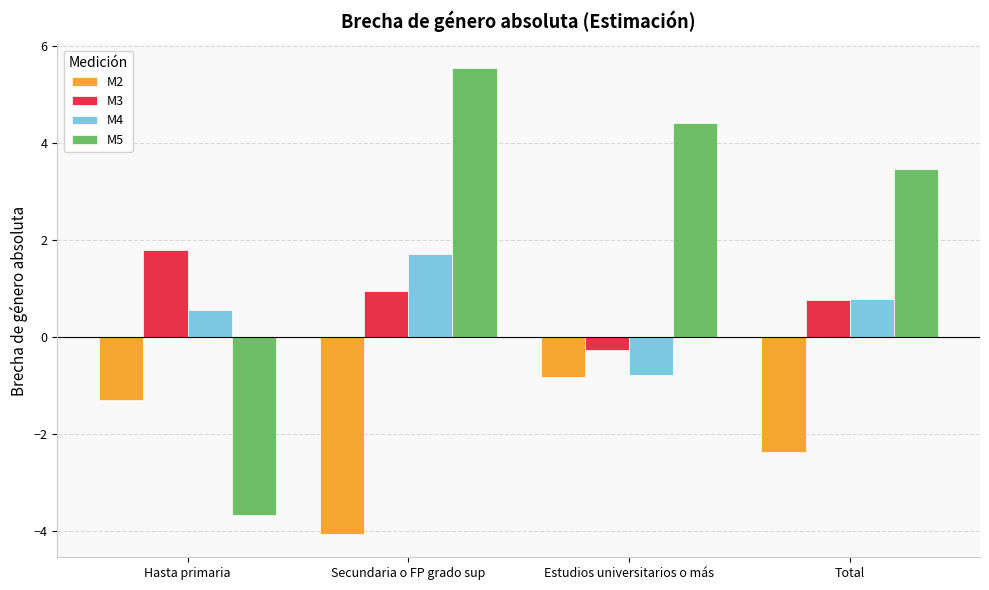

Reading right to left, transcribe all the data shown in this chart.

M2: Total=-2.4	Estudios universitarios o más=-0.8	Secundaria o FP grado sup=-4.1	Hasta primaria=-1.3
M3: Total=0.8	Estudios universitarios o más=-0.3	Secundaria o FP grado sup=1.0	Hasta primaria=1.8
M4: Total=0.8	Estudios universitarios o más=-0.8	Secundaria o FP grado sup=1.7	Hasta primaria=0.6
M5: Total=3.5	Estudios universitarios o más=4.4	Secundaria o FP grado sup=5.6	Hasta primaria=-3.7